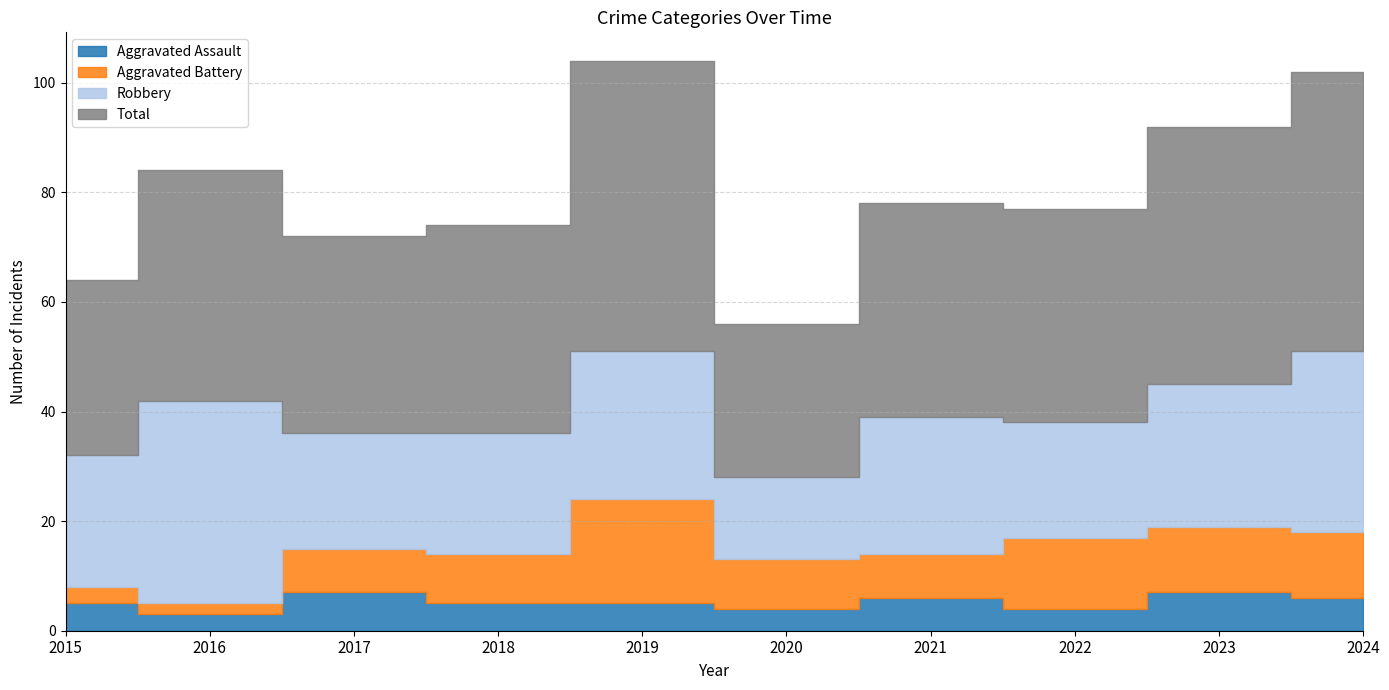

Reading right to left, list all the values displayed in this chart.

Aggravated Assault: 6	7	4	6	4	5	5	7	3	5
Aggravated Battery: 12	12	13	8	9	19	9	8	2	3
Robbery: 33	26	21	25	15	27	22	21	37	24
Total: 51	47	39	39	28	53	38	36	42	32